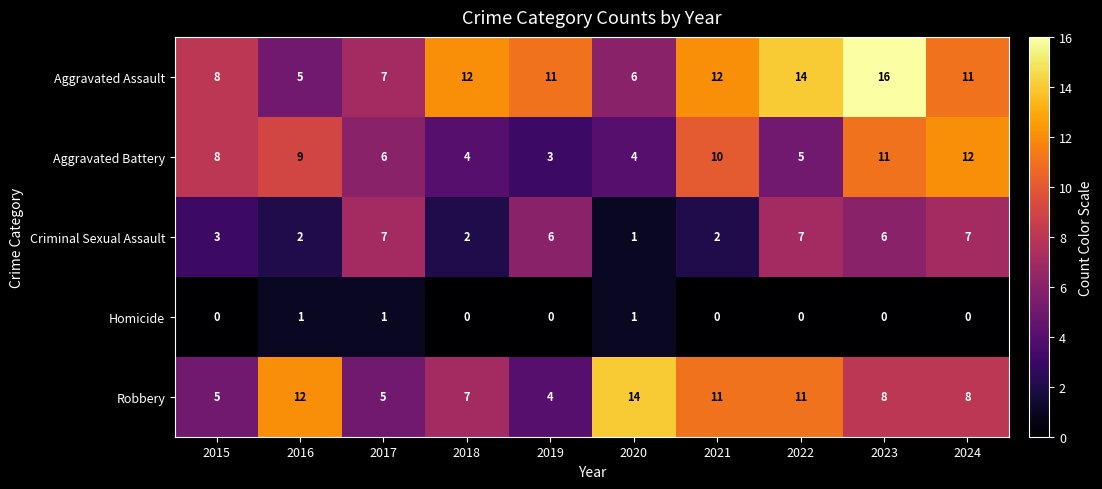

What is the sum of the Aggravated Assault values at 2016 and 2018?

17